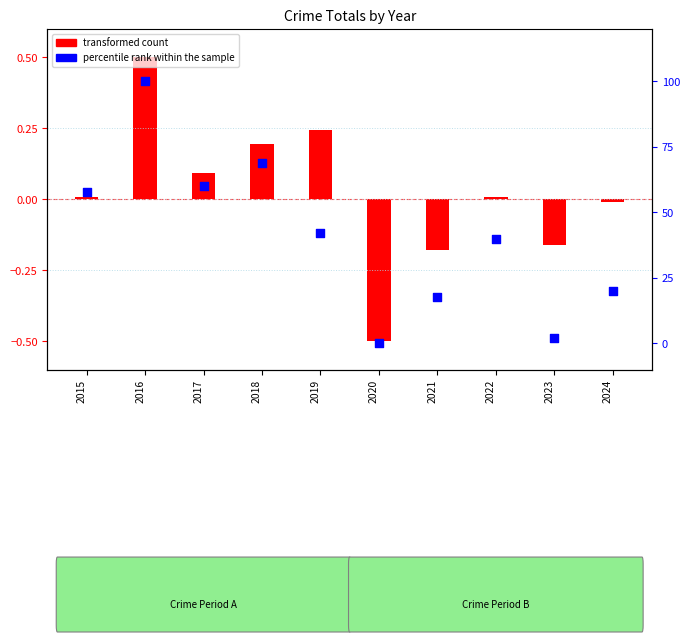

What is the change in value from 2018 to 2020?

-68.9